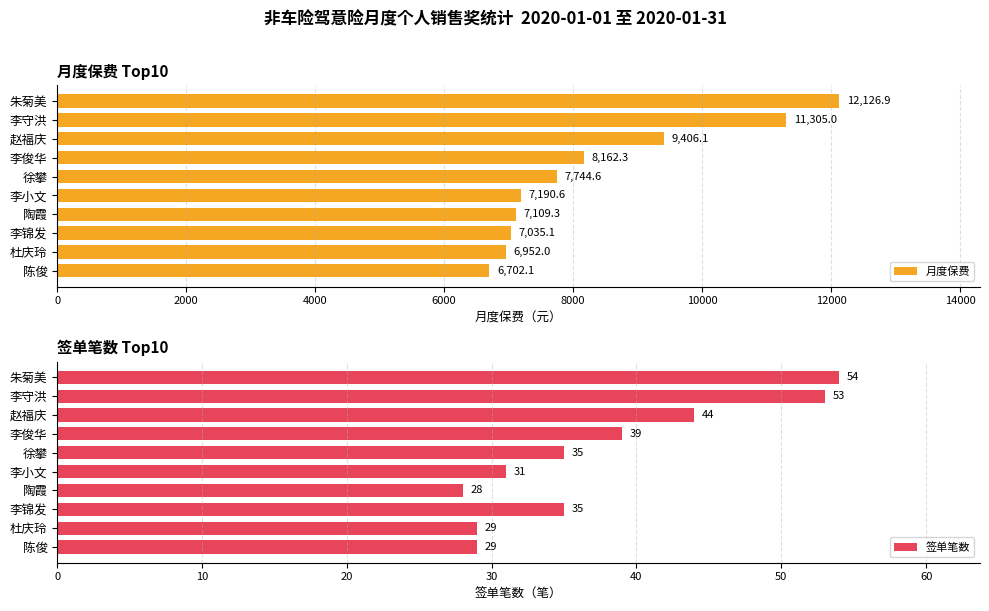

What is the greatest value displayed?

12126.9